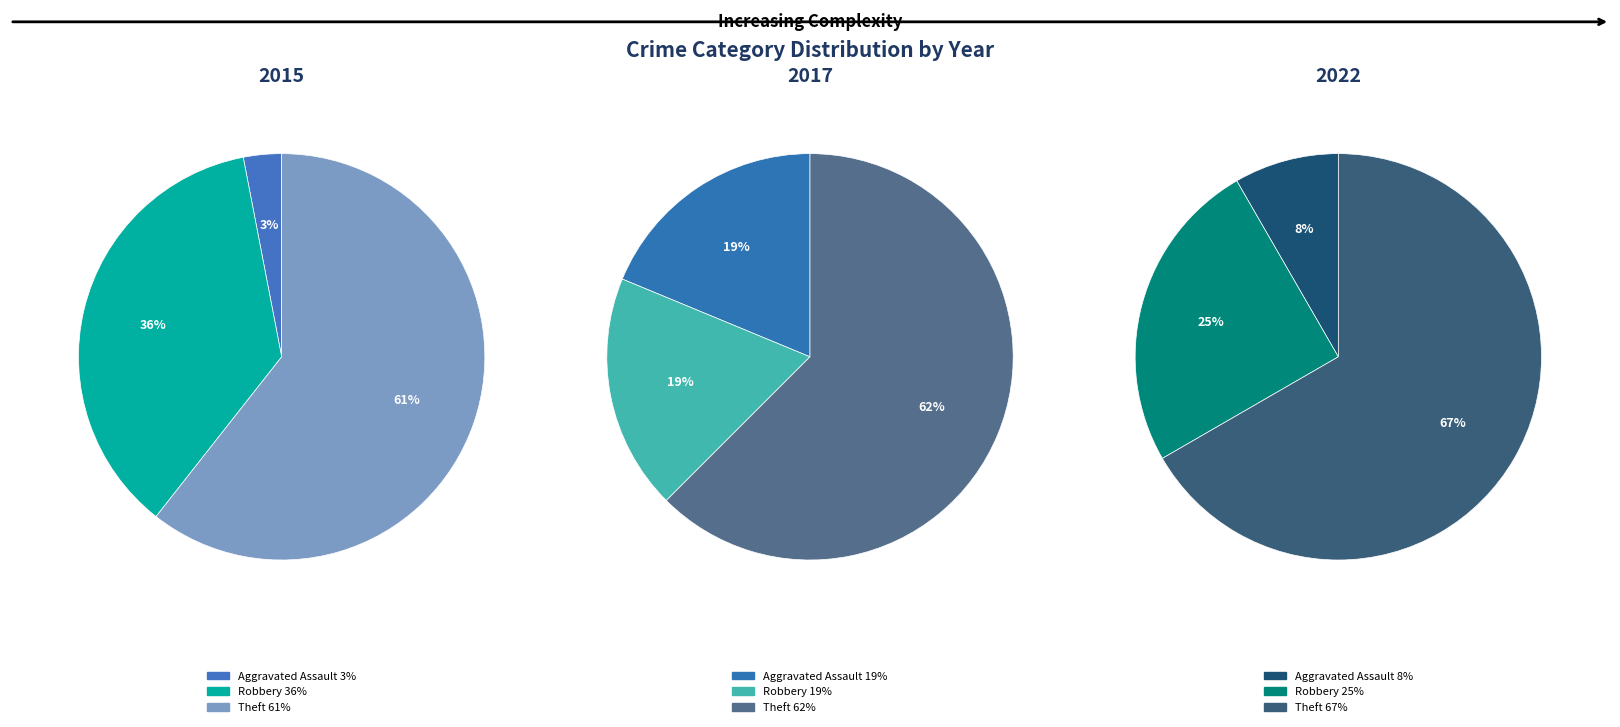

To the nearest percent, what percentage of the pie is Robbery?

36%